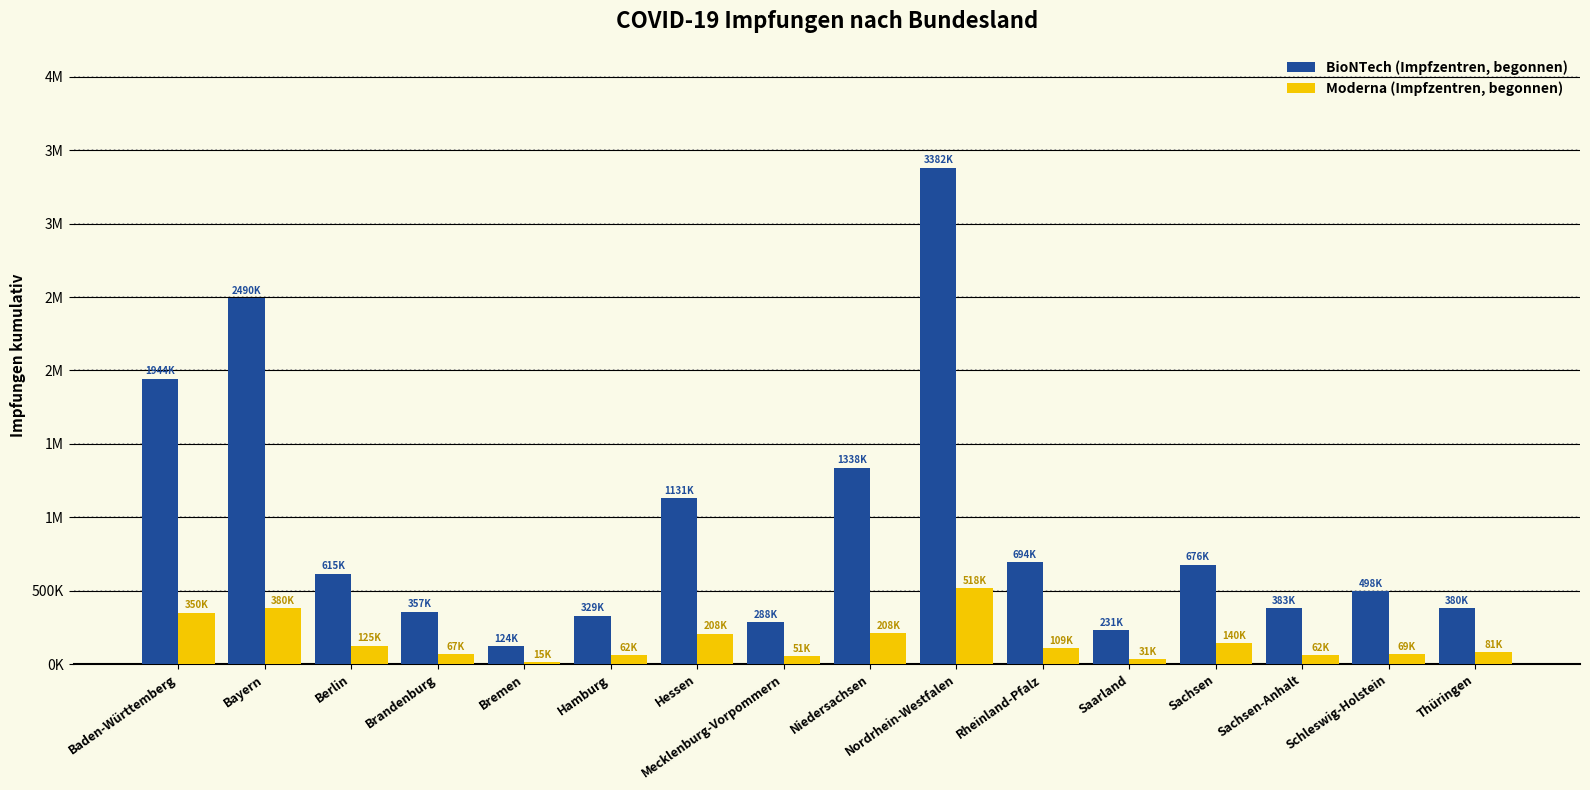

Are the bars grouped side by side (vs. stacked)?

Yes